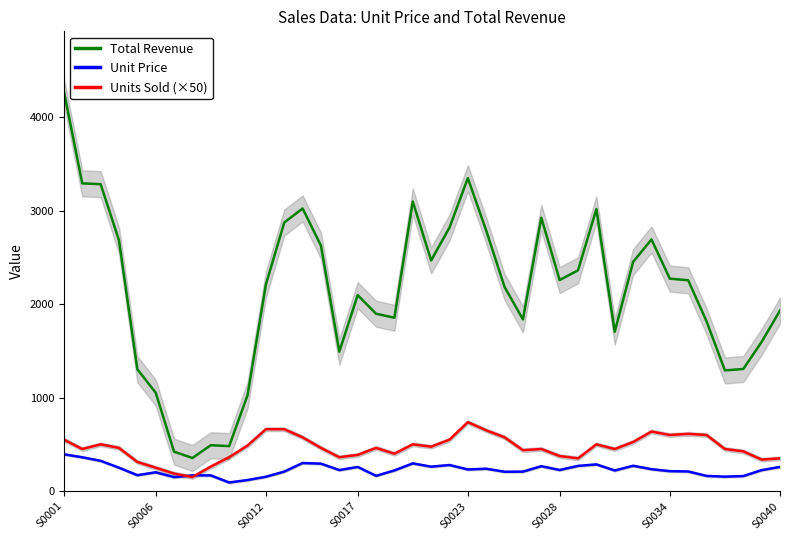

Rank the series at 14 from lowest to highest value.

Unit Price, Units Sold (×50), Total Revenue